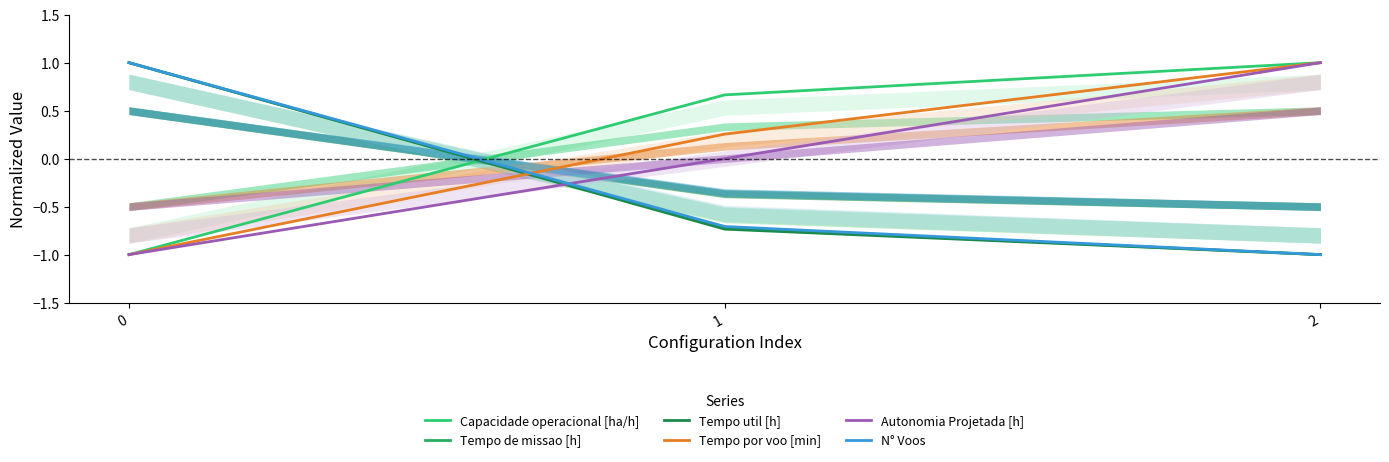

What is the difference between the second highest and minimum values in the Tempo util [h] series?

0.3